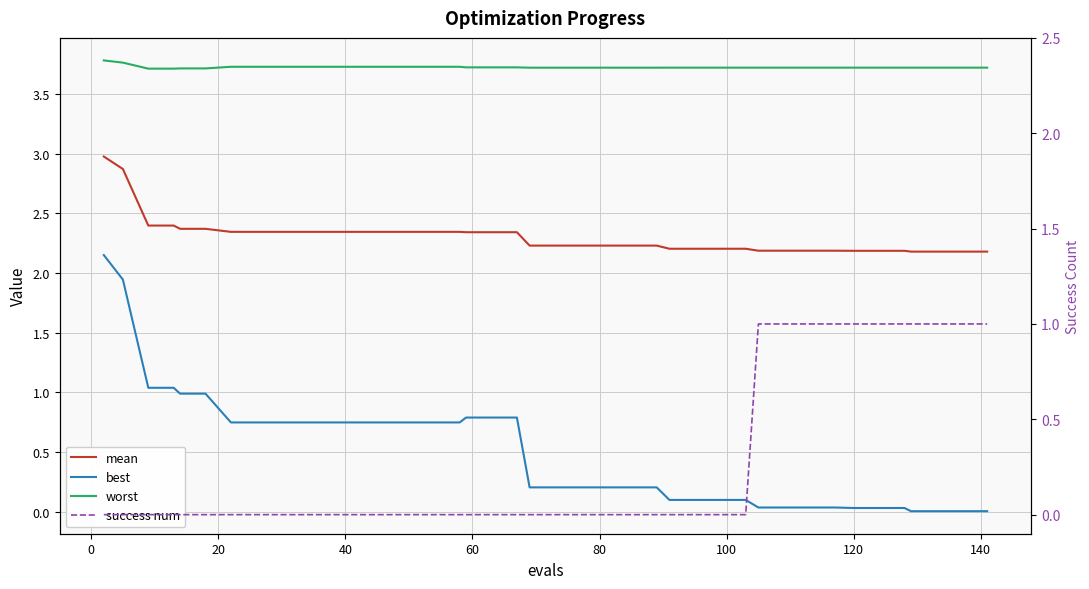

Is this an area chart (filled region under the line)?

No